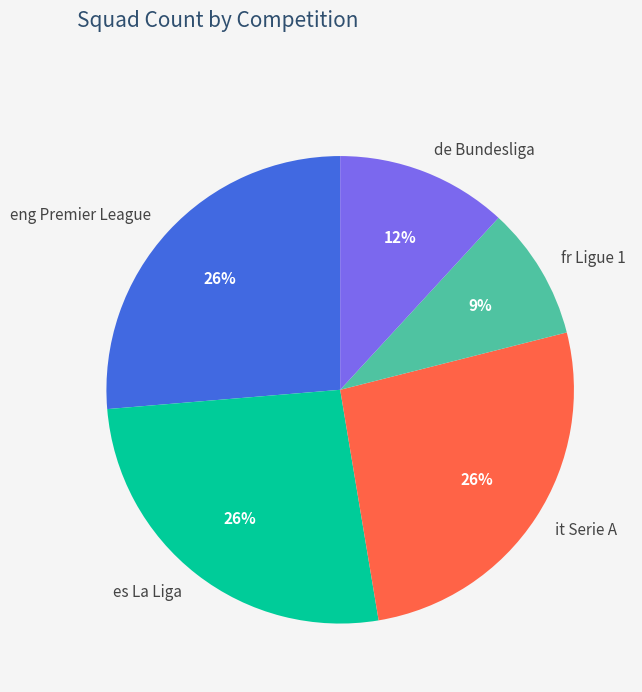

Is de Bundesliga the majority of the pie?

No